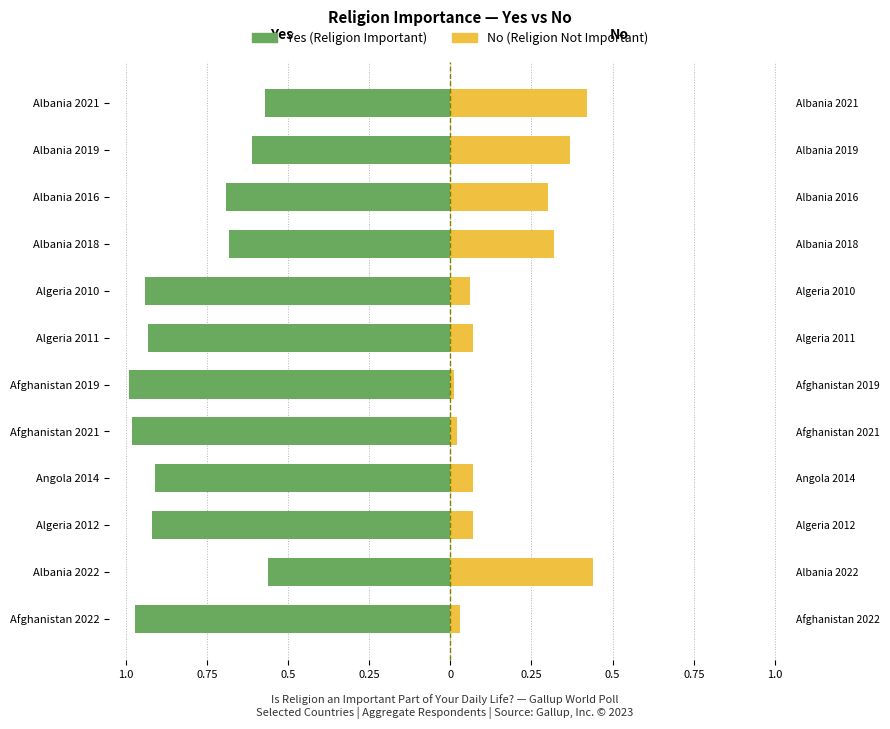

What is the average value of the No series?

0.2